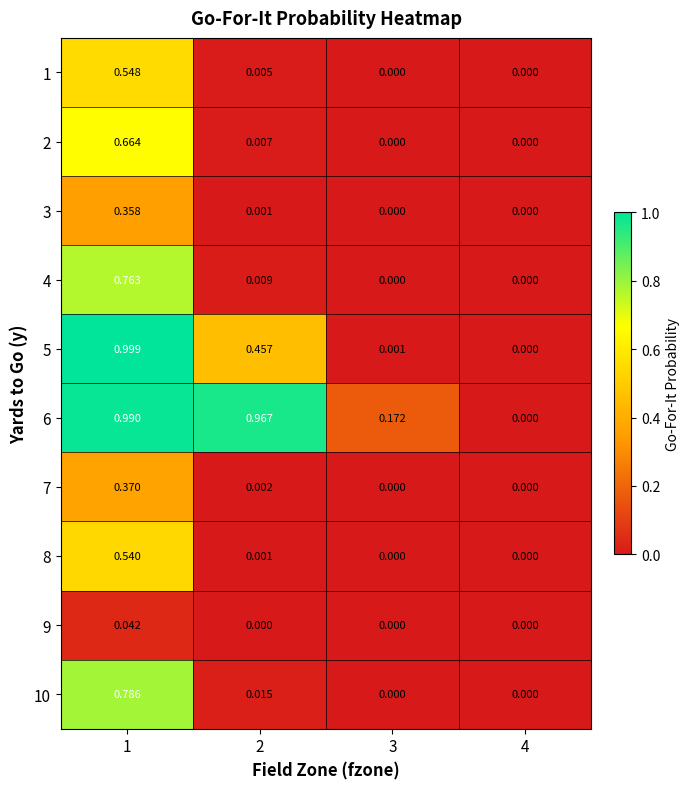

What is the difference between the highest and lowest values at 2?

1.0